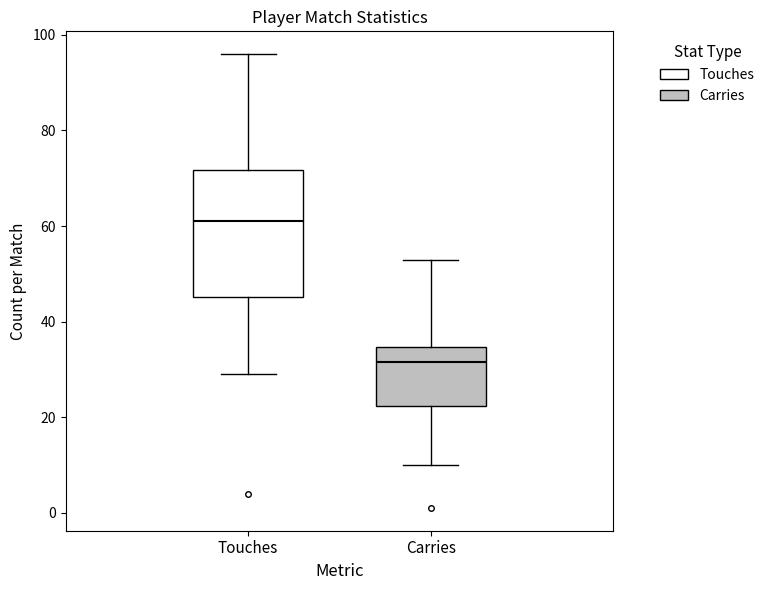

Where does the lower whisker of the box for Touches end on the y-axis? The values are not printed on the chart, so give them approximately, as read against the axis.

30